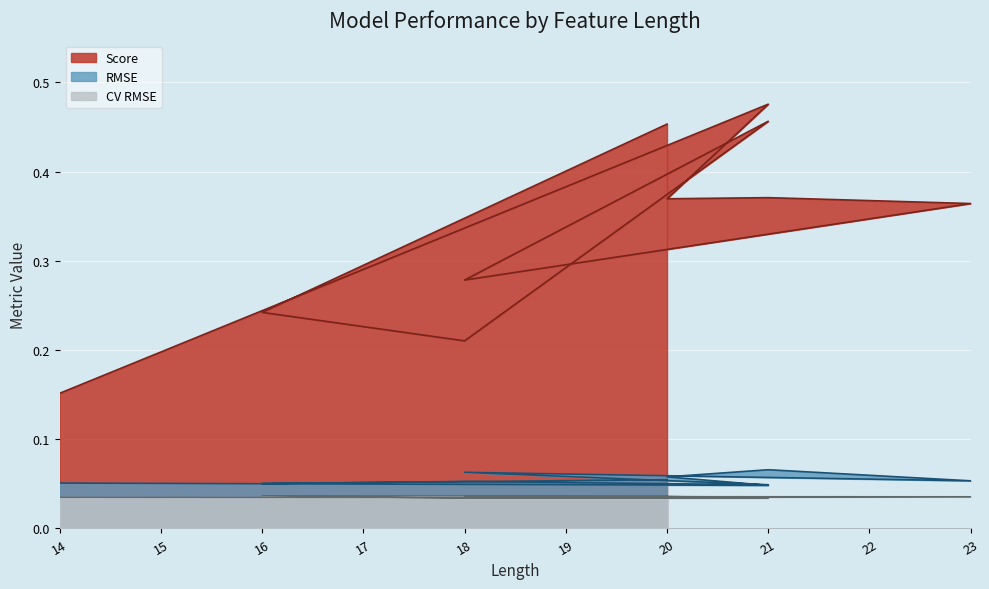

Which category has the highest value in the RMSE series?

21